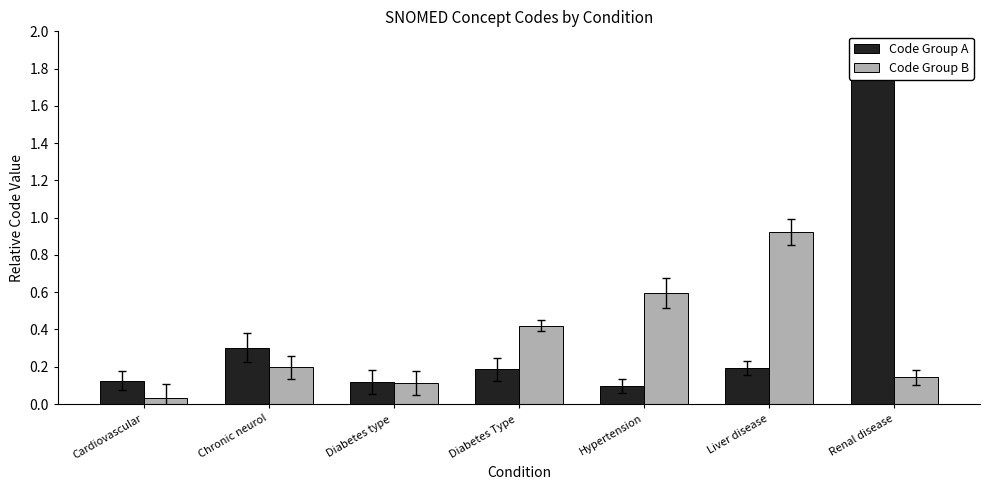

What is the sum of all Code Group A values?

2.8